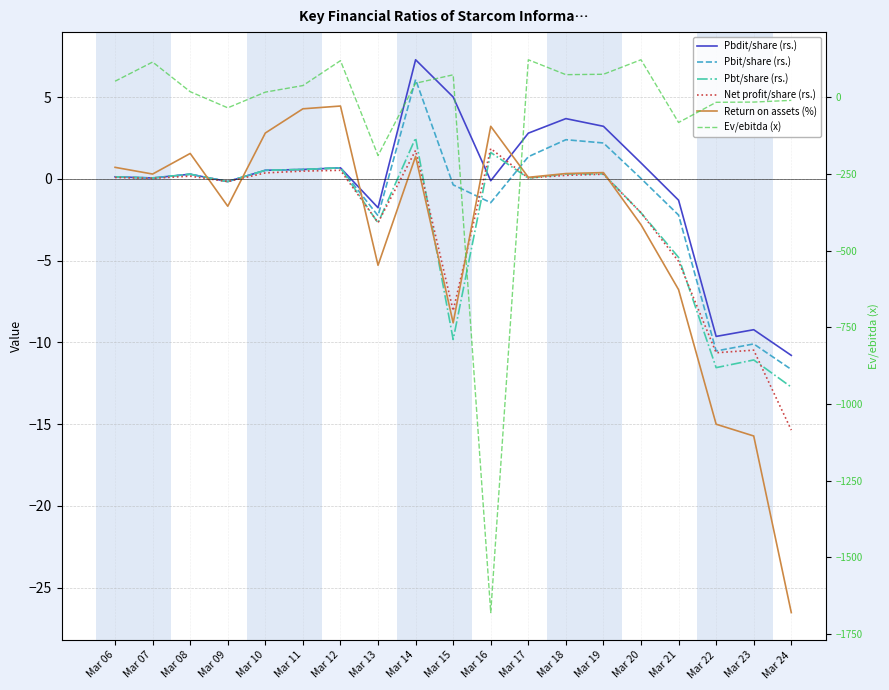

Where is Pbt/share (rs.) nearest to the value -5?

Mar 21